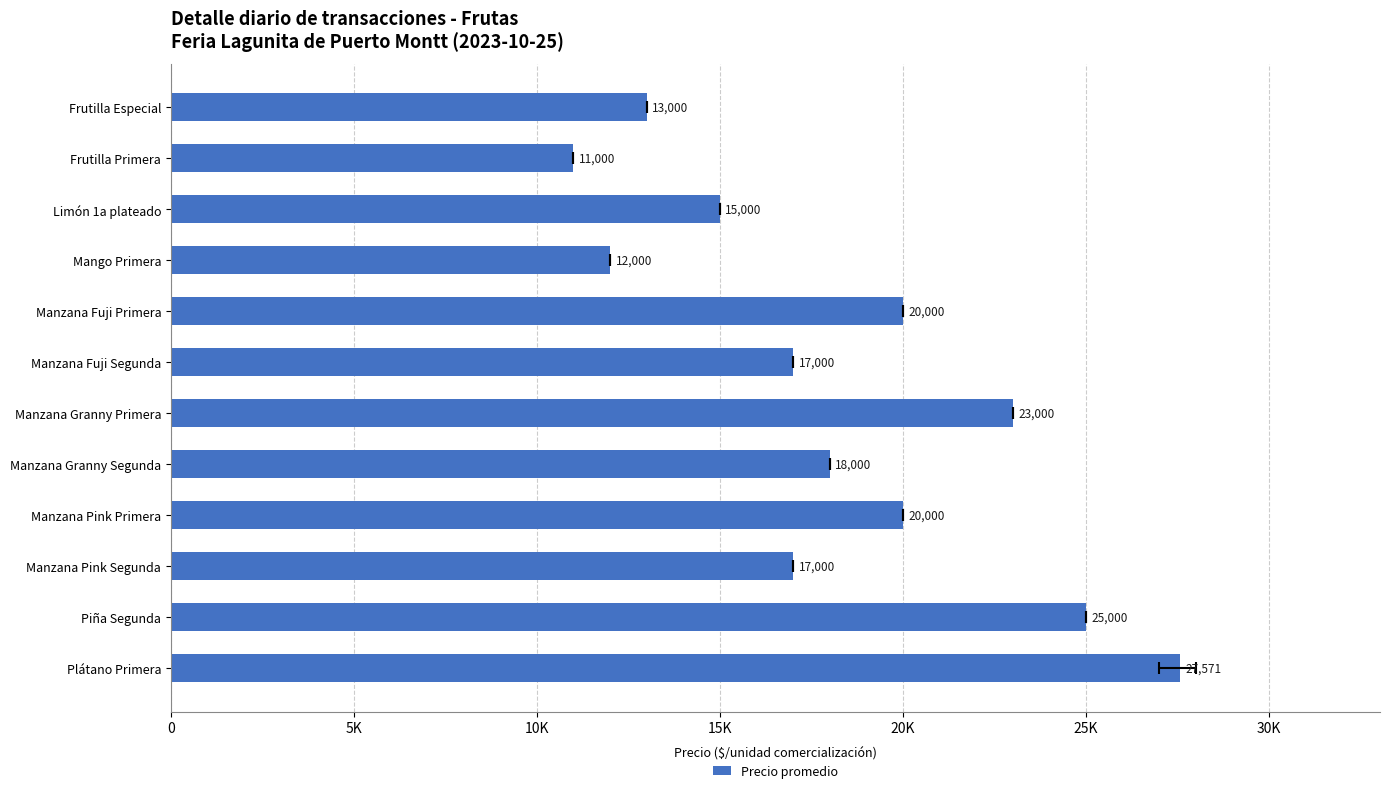

How many series are shown in this chart?

1